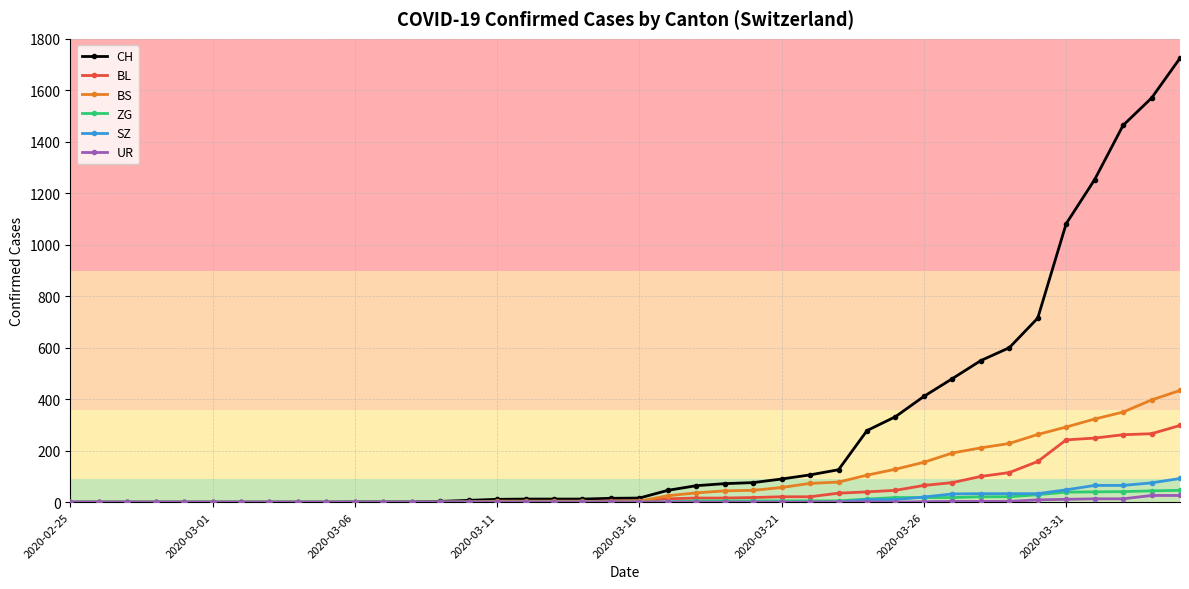

List the series in order of their peak value, highest first.

CH, BS, BL, SZ, ZG, UR